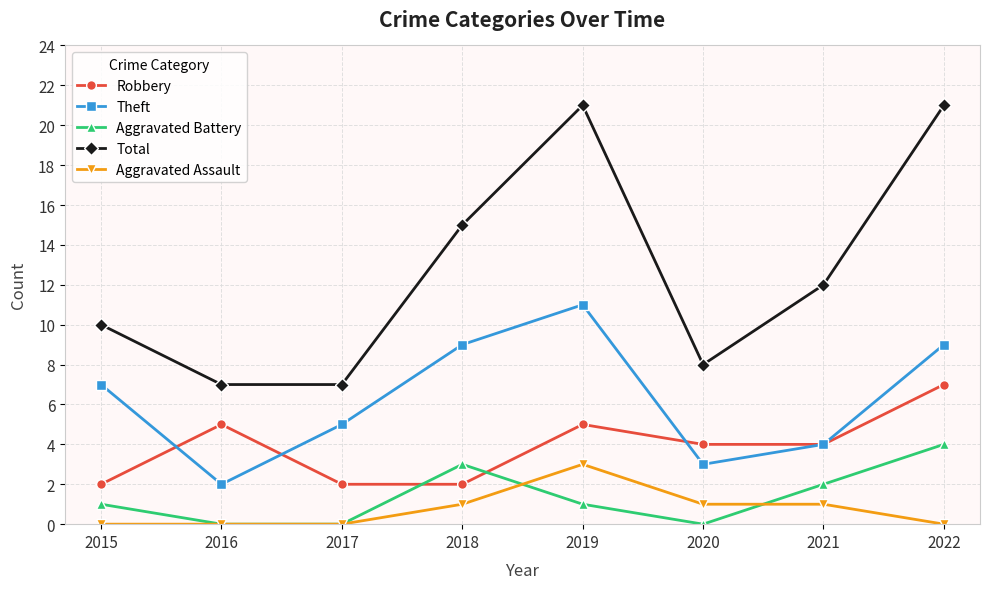

True or false: Total and Aggravated Battery intersect in this chart.

False